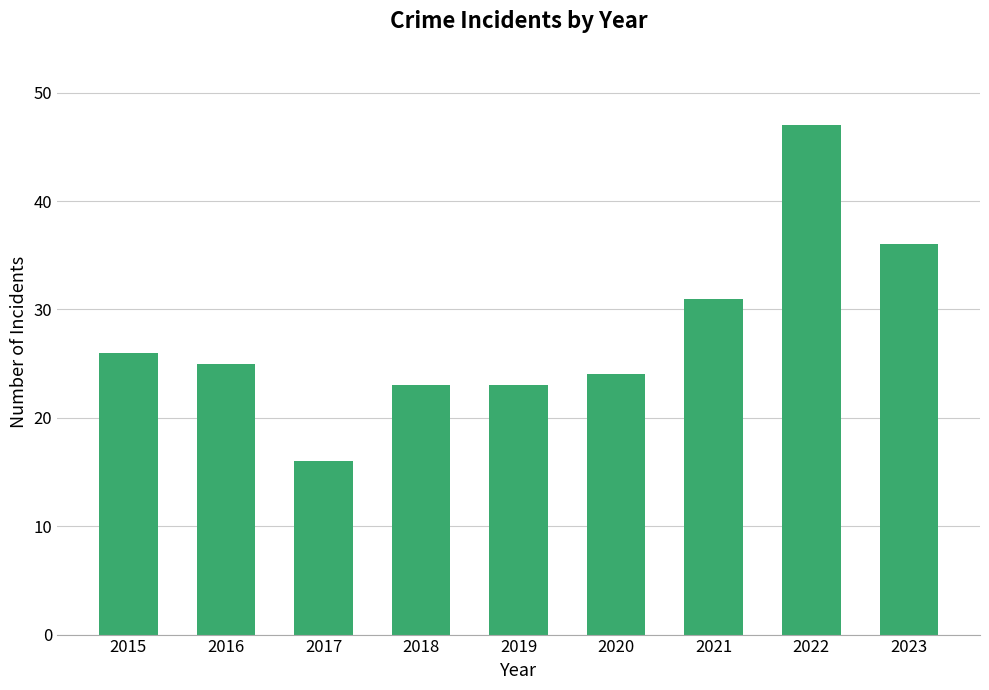

What is the sum of all values?

251